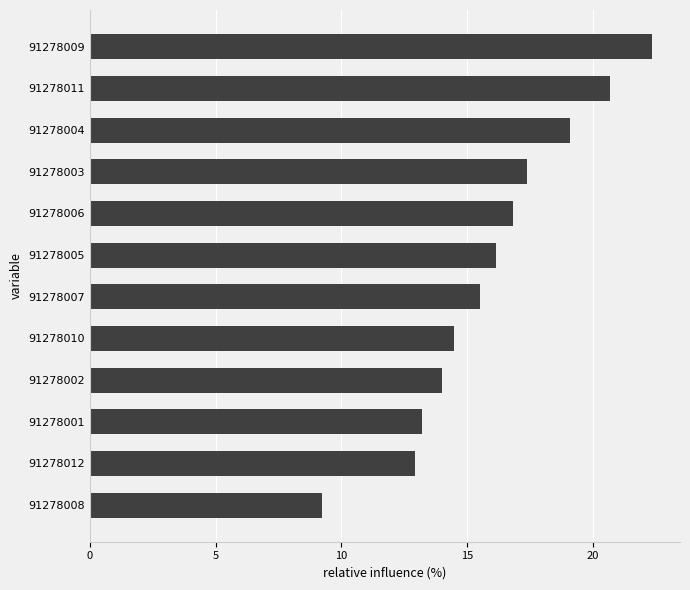

What is the average value?

16.0